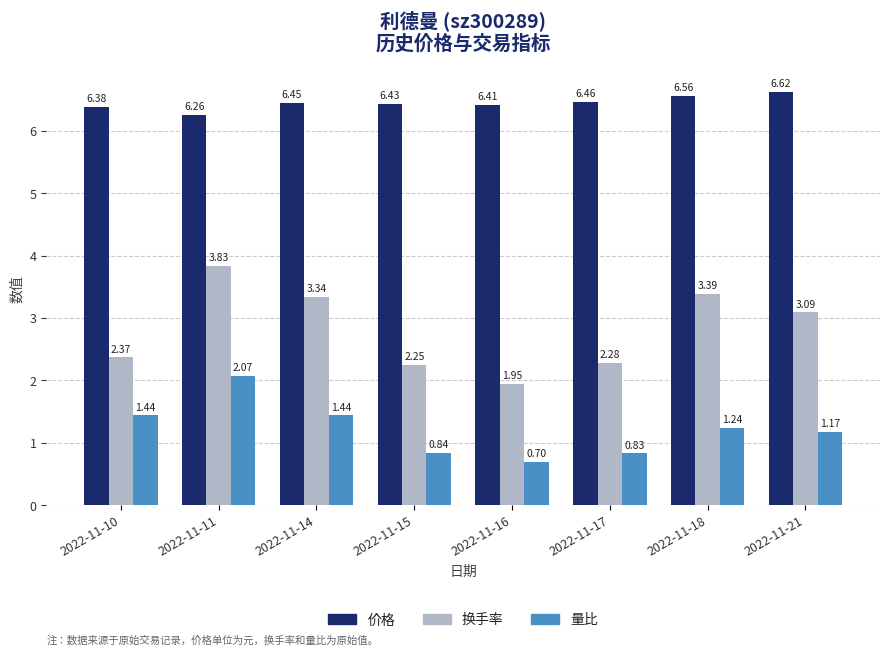

What is the lowest value of the 量比 series?

0.7